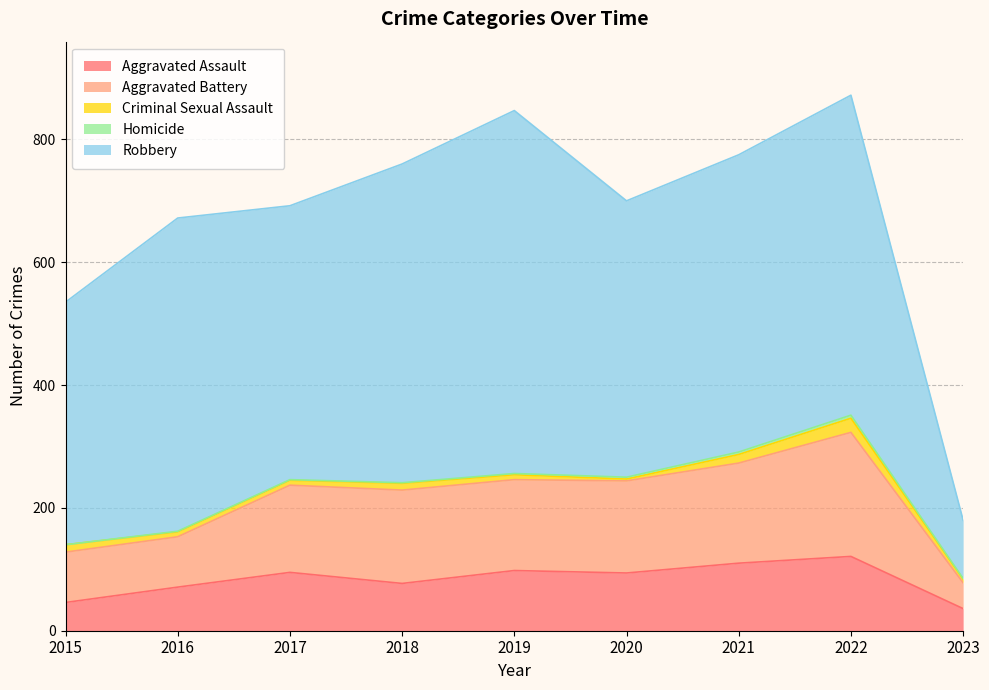

What is the difference between the maximum and second lowest values in the Aggravated Battery series?

120